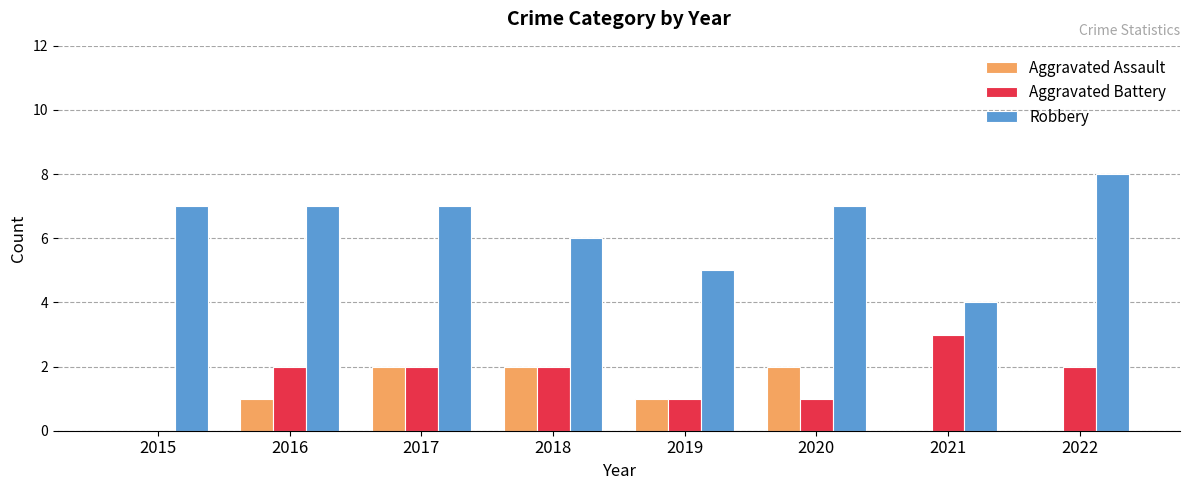

Which series has the largest total across all categories?

Robbery